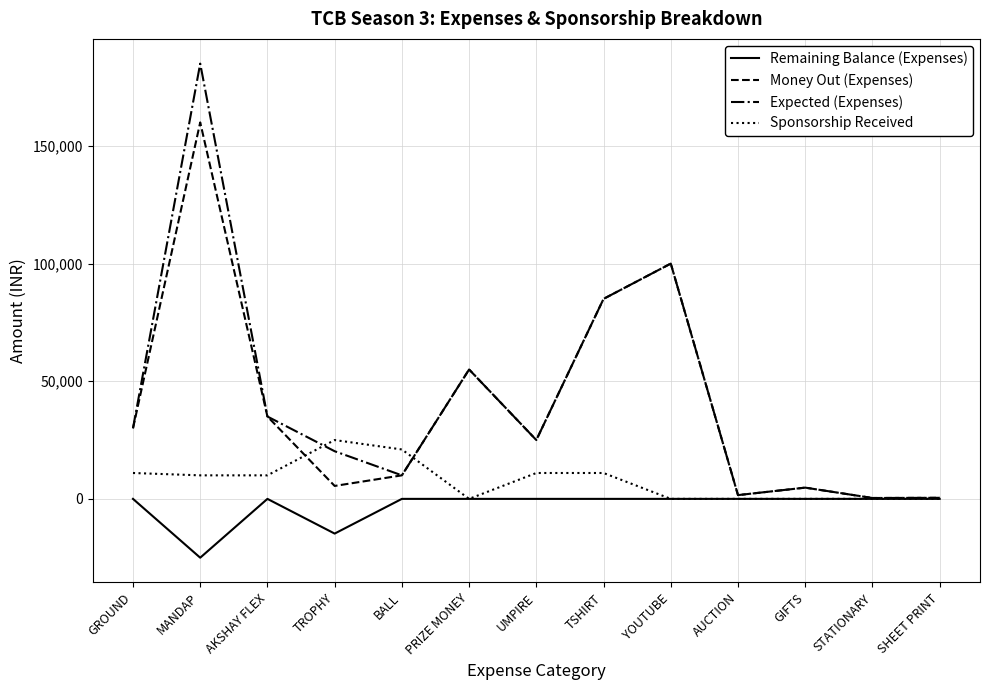

Is the value of Remaining Balance (Expenses) at TSHIRT greater than the value of Sponsorship Received at TROPHY?

No